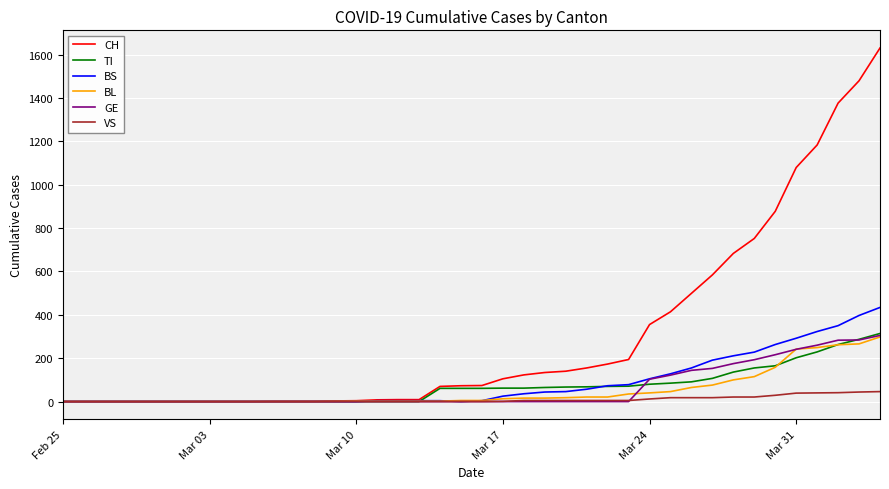

At how many categories does at least one series exceed 1420?

2